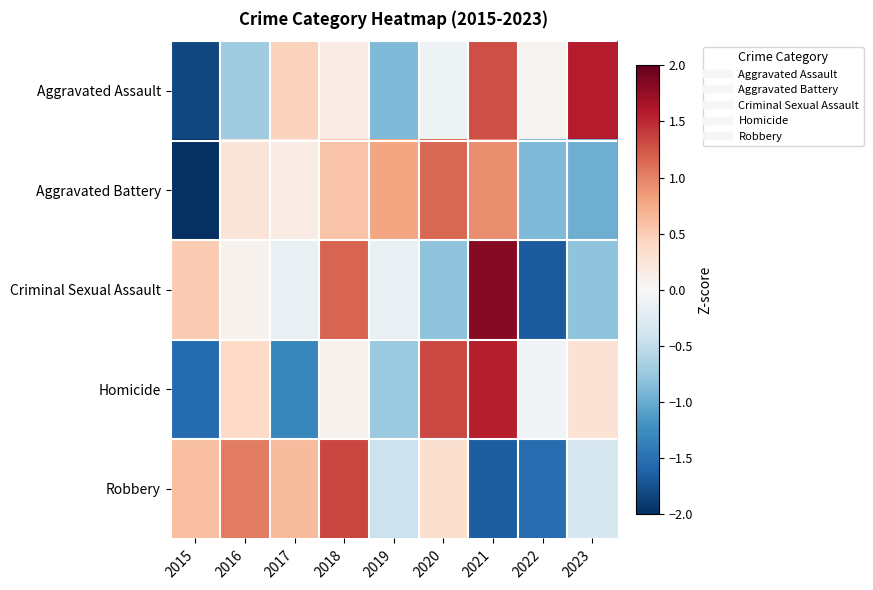

Which series changed the most between 2018 and 2019?

Robbery